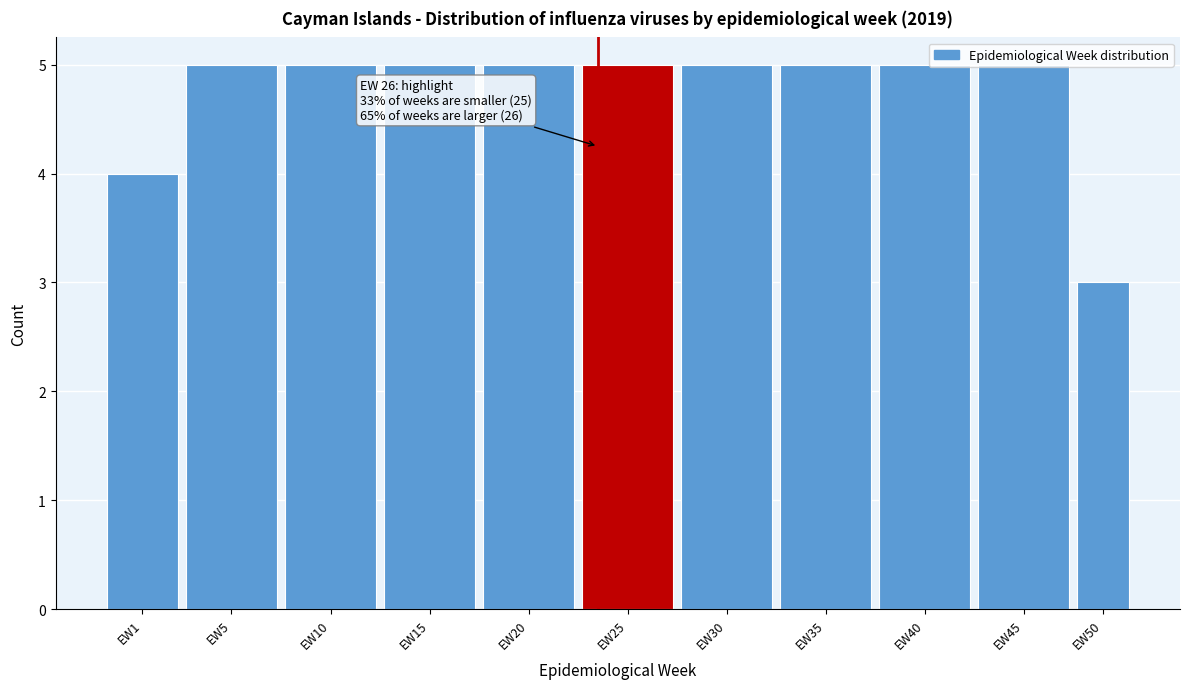

What is the value of the 7th bar from the left?

5